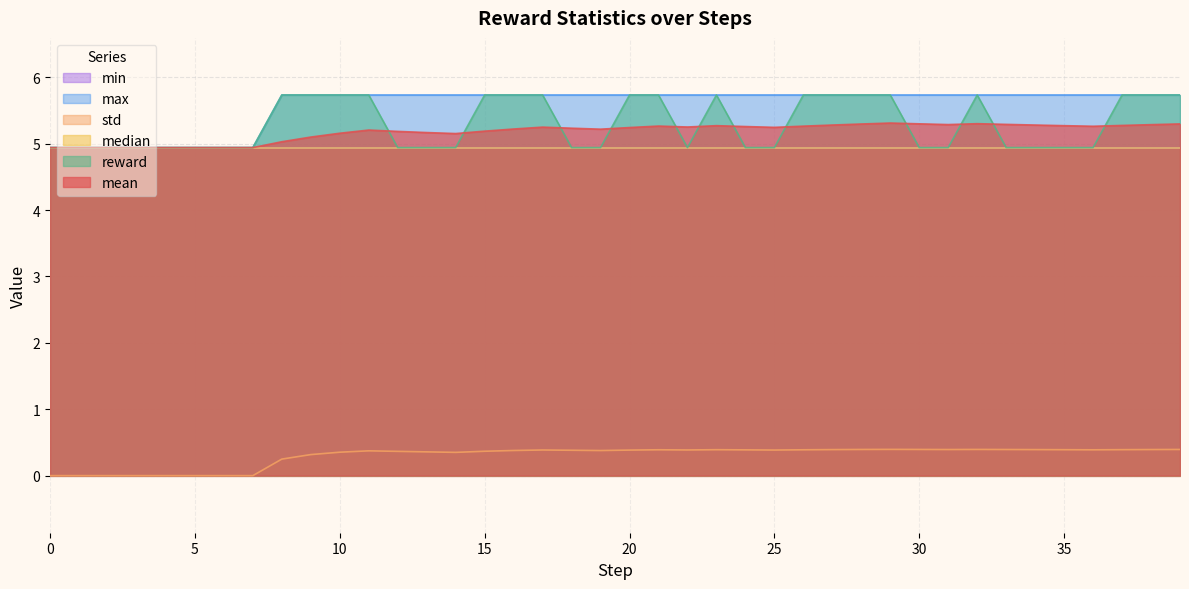

Does the chart display data point markers on the line(s)?

No